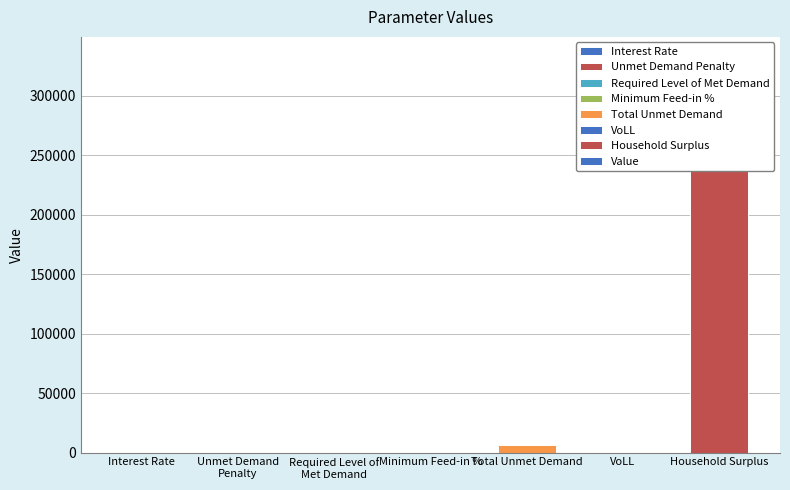

The value at Interest Rate is 0.2. True or false?

False